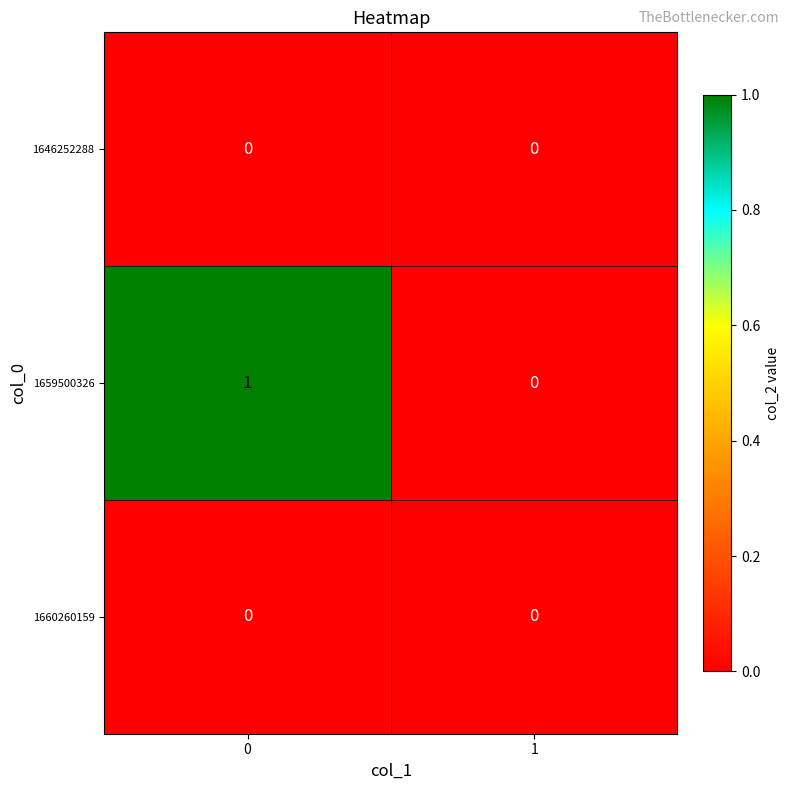

Which series has the widest spread of values?

1659500326